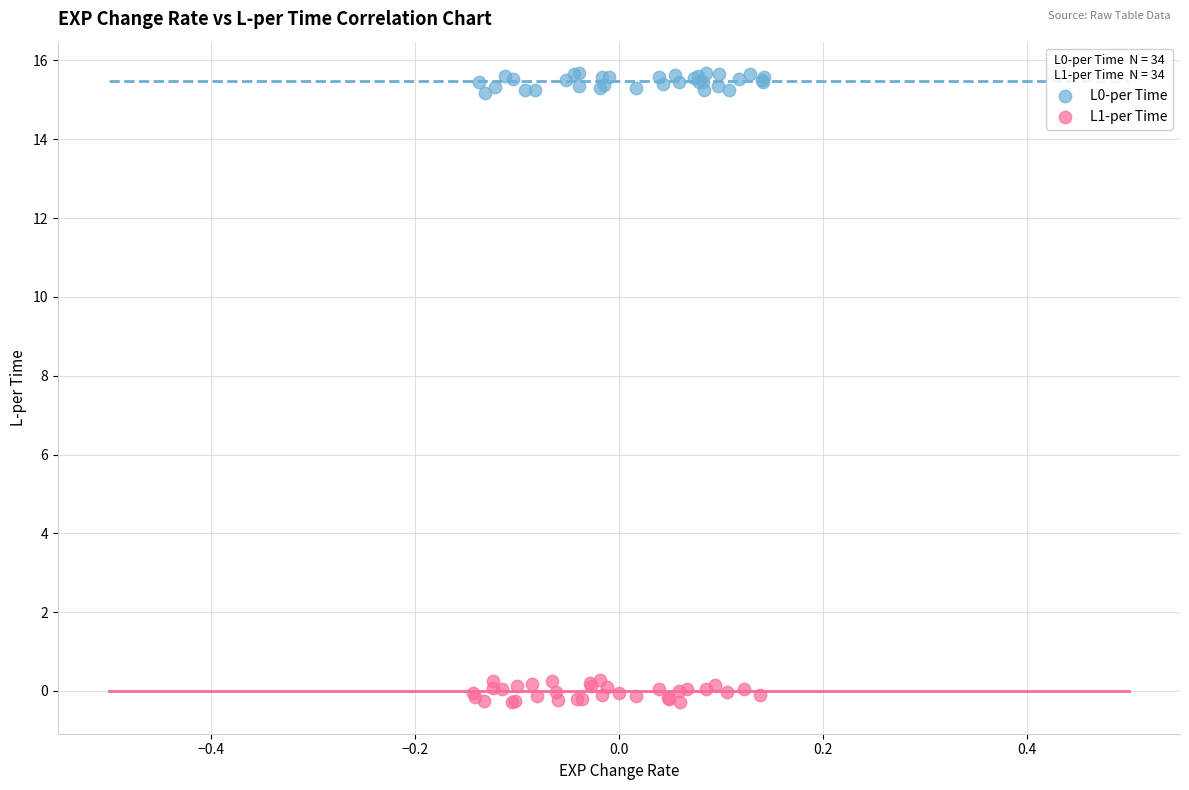

Which series reaches the minimum Y coordinate?

L1-per Time